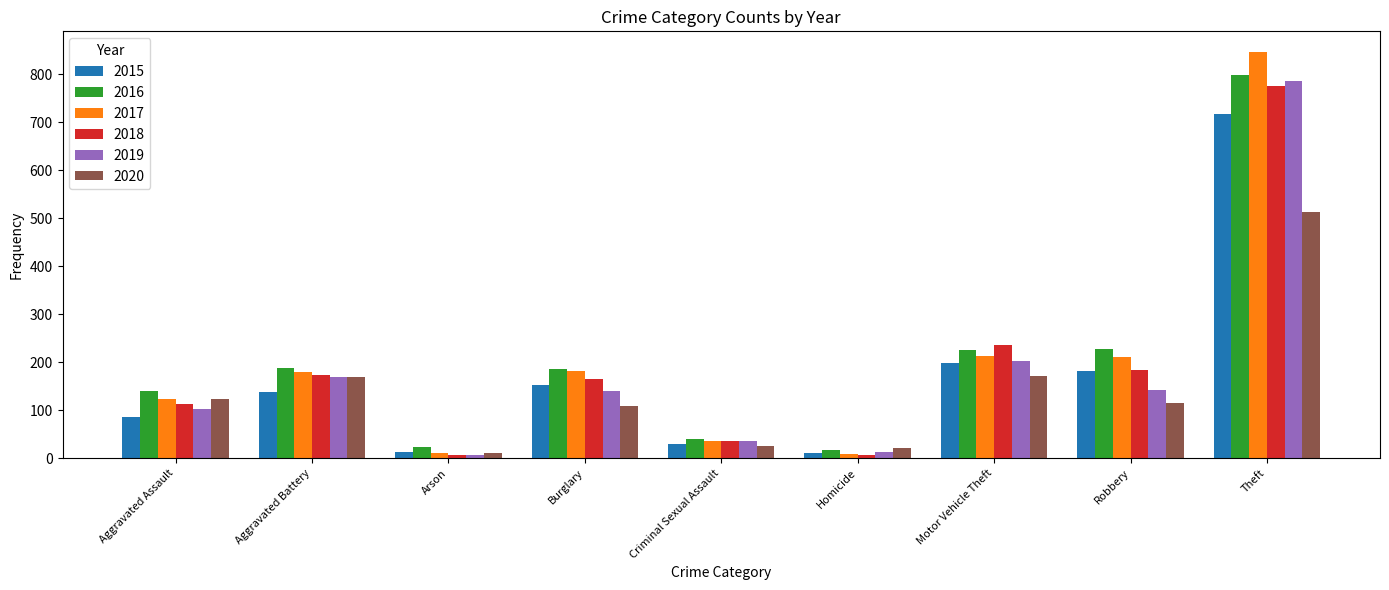

What is the difference between the maximum and second lowest values in the 2020 series?

492